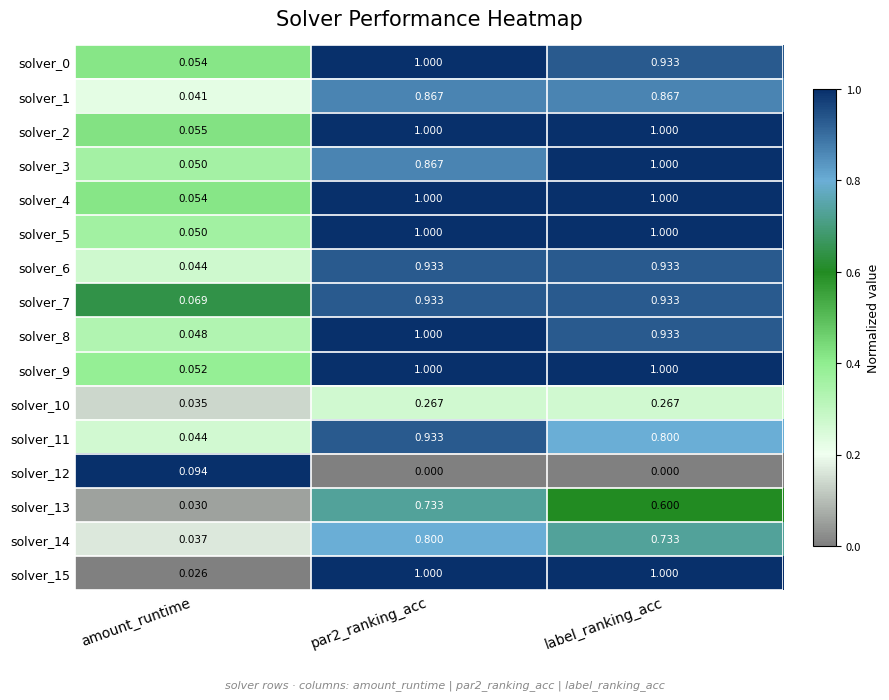

Which category has the lowest value in the solver_5 series?

amount_runtime